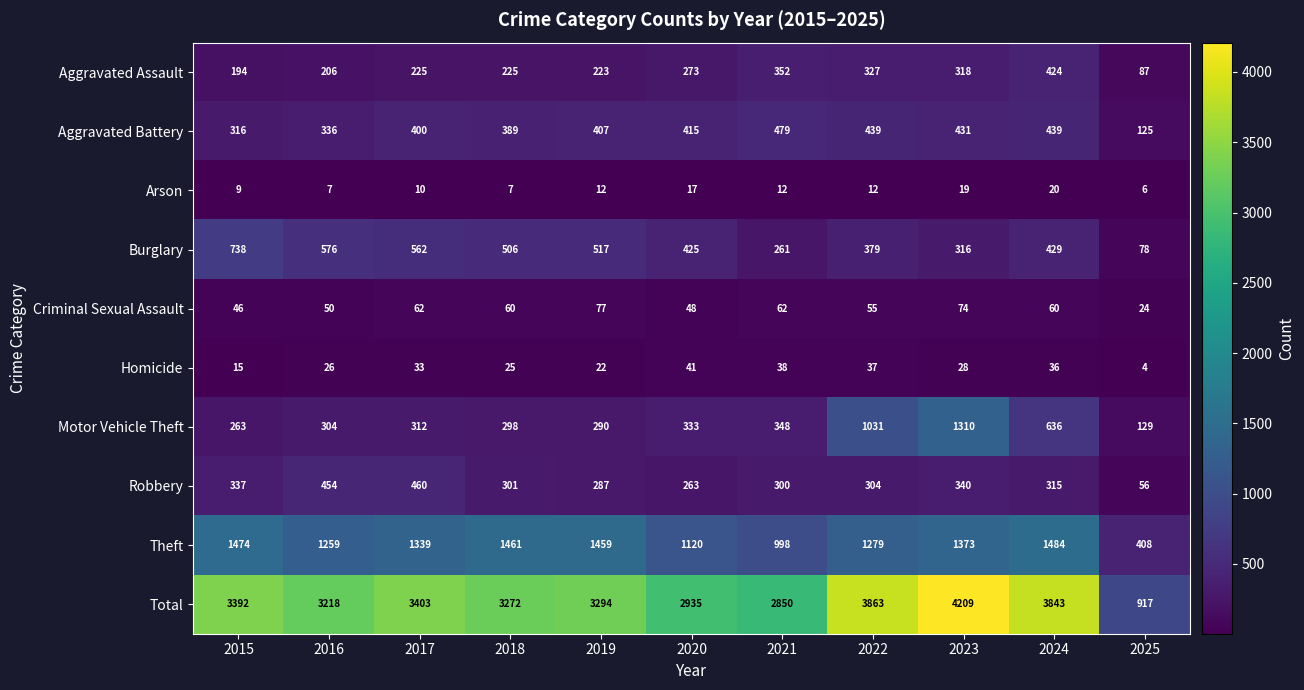

What is the maximum value for Motor Vehicle Theft?

1310